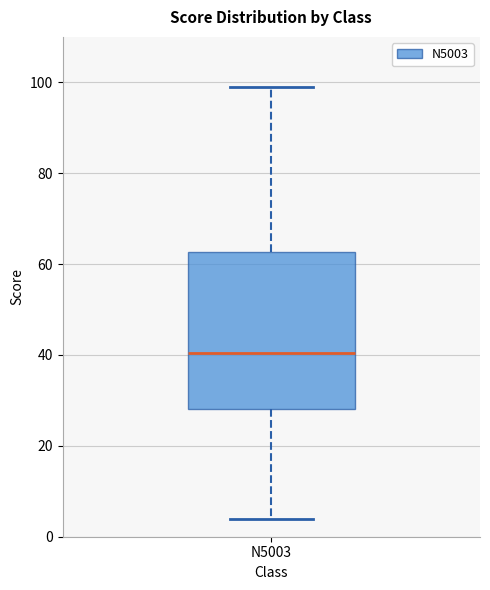

Where is the upper edge of the box for N5003 on the y-axis? The values are not printed on the chart, so give them approximately, as read against the axis.

62